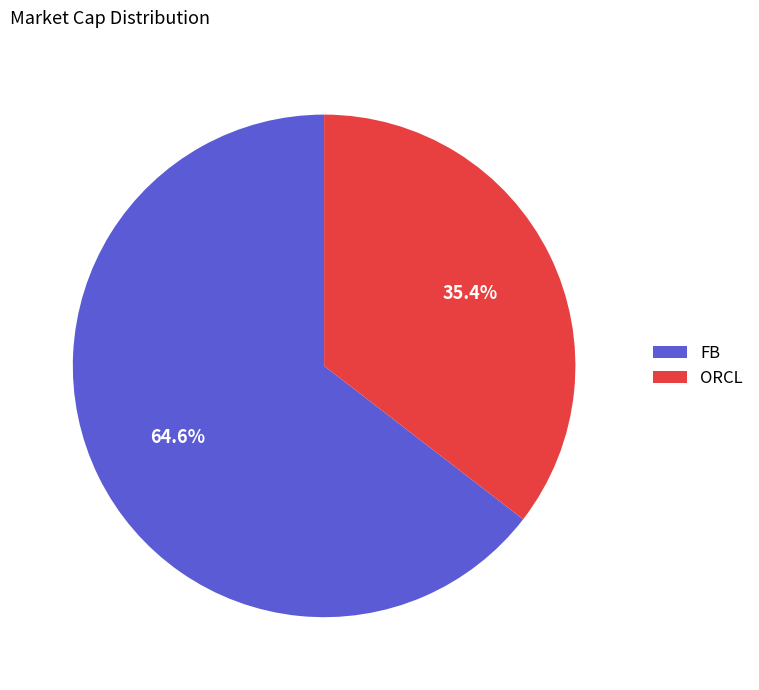

Which slice is the smallest?

ORCL